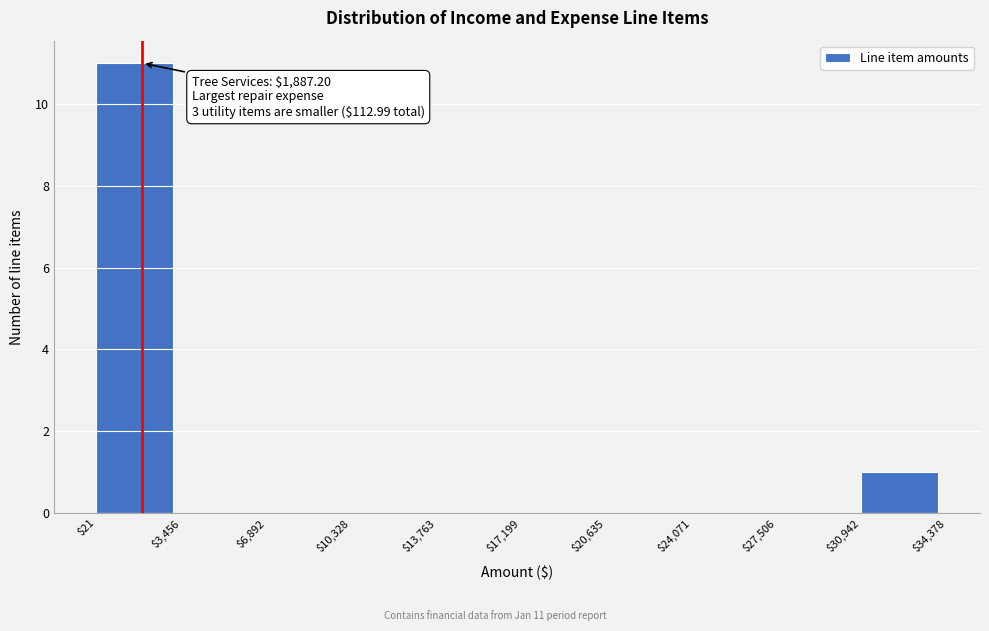

Over which range of the x-axis is the bar tallest?

$21 to $3,456